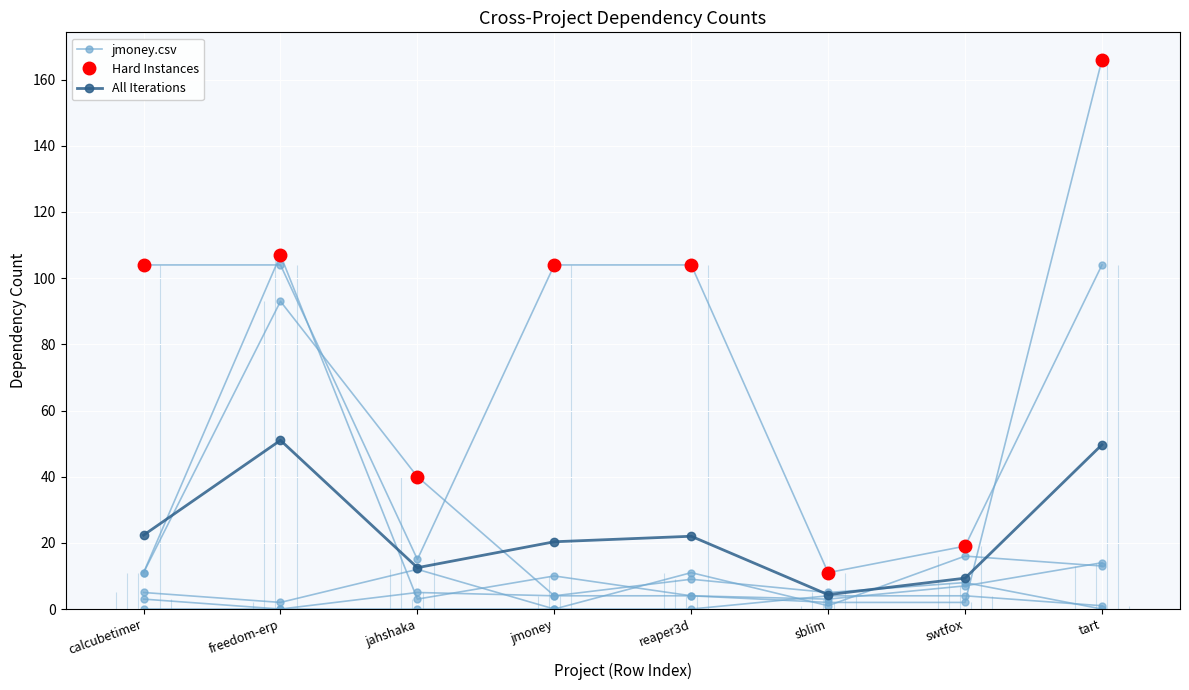

What is the label of the 5th point from the right?

jmoney